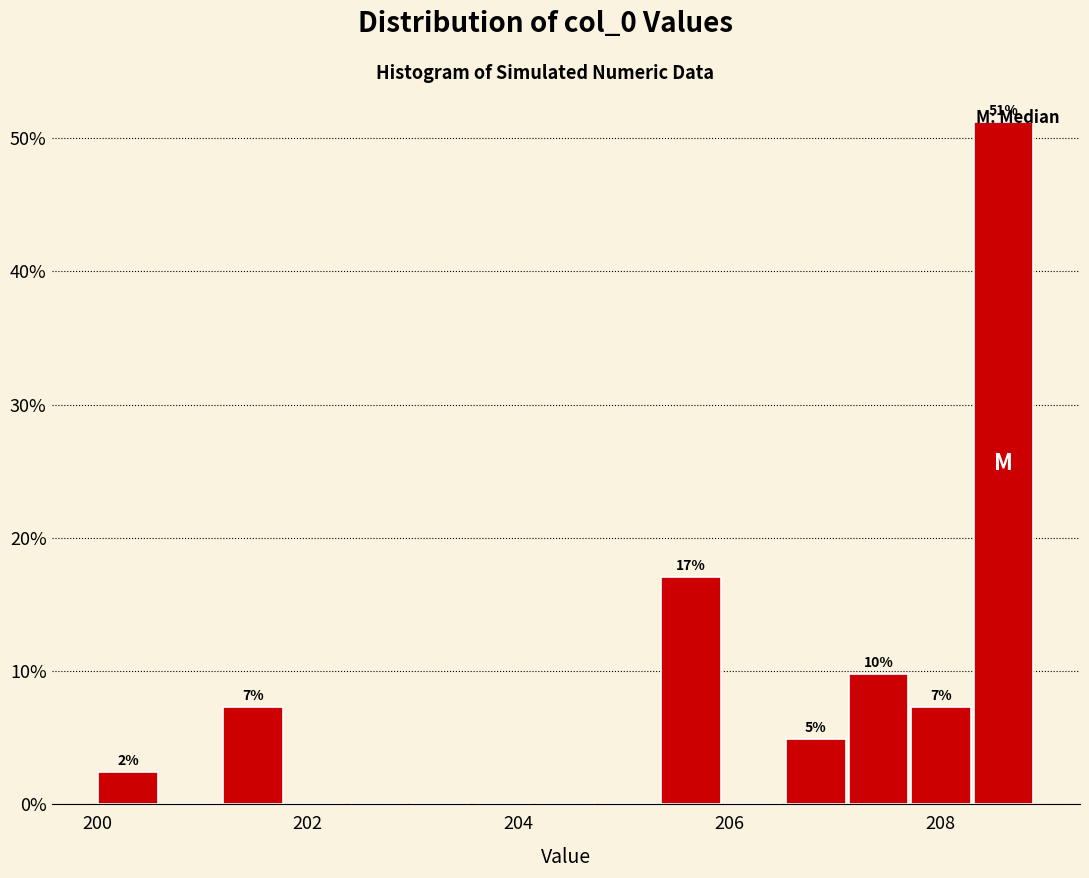

Read against the x-axis, roughly where is the centre of the tallest bar?

208.6